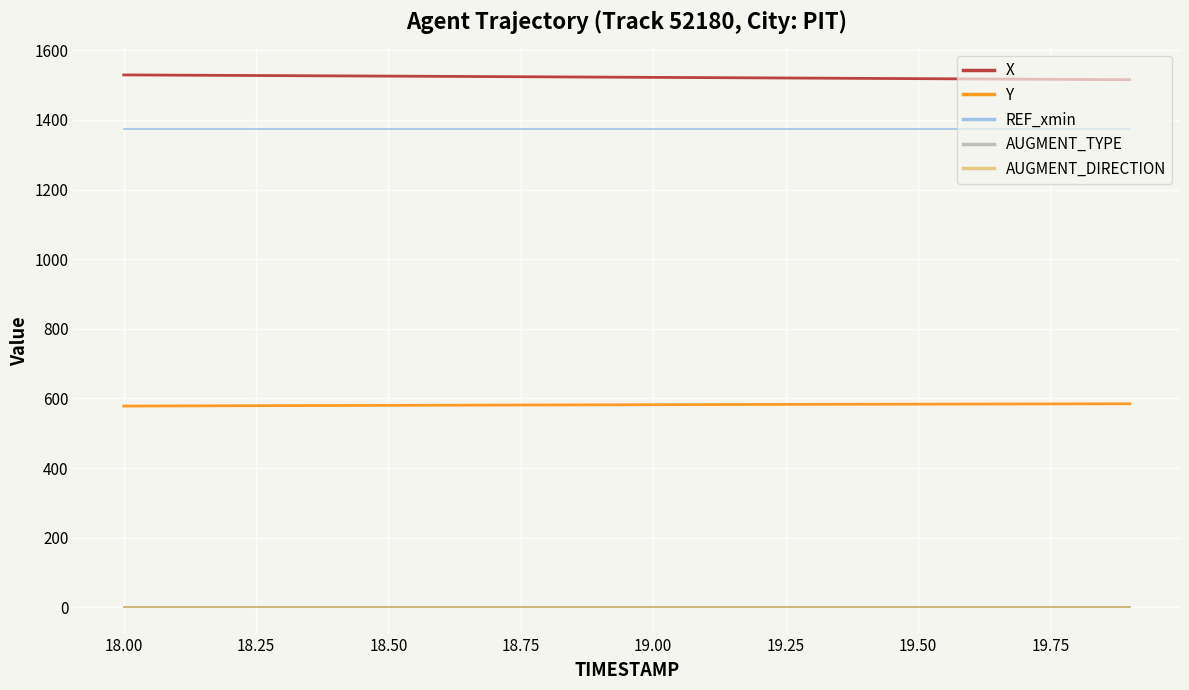

Does the chart display data point markers on the line(s)?

No